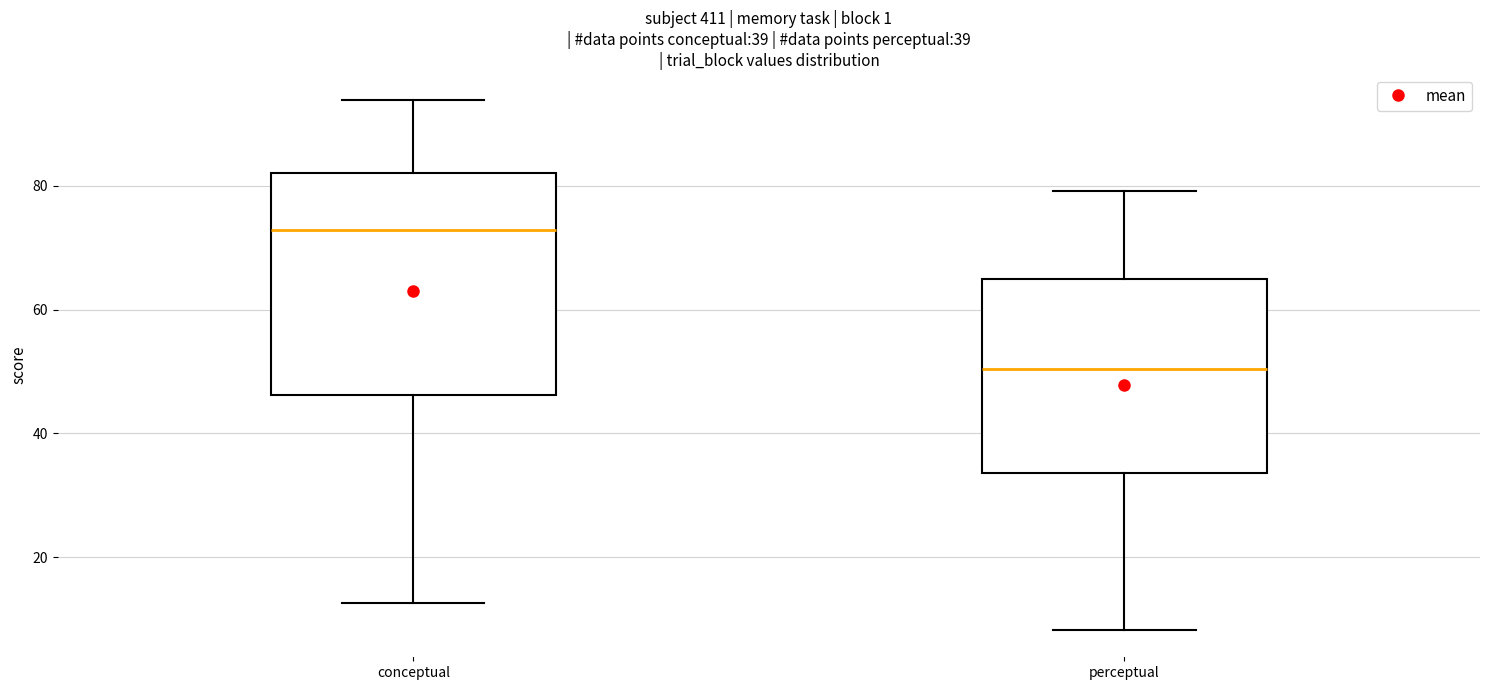

Which box has the lowest median line?

perceptual